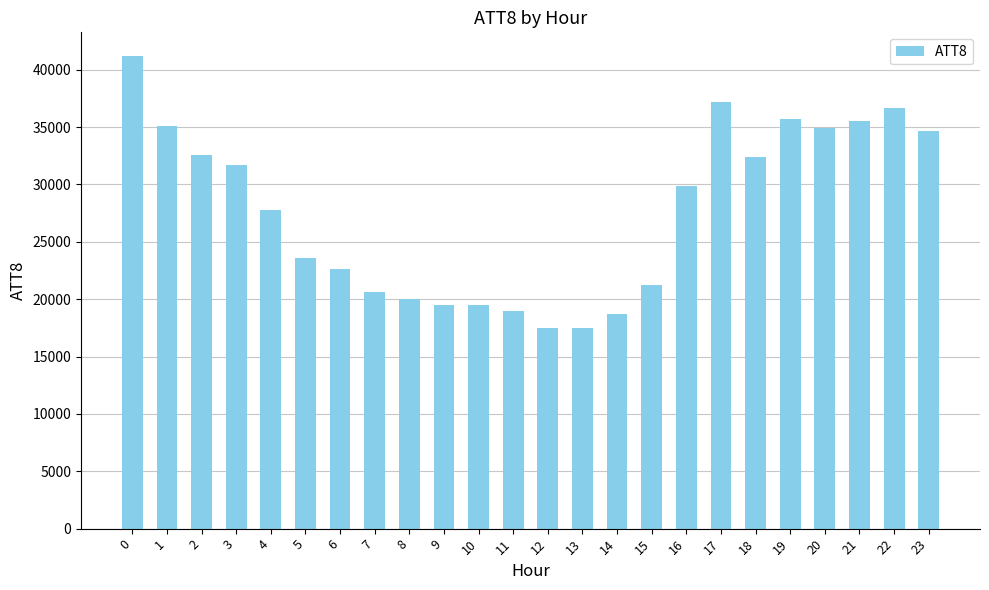

What is the difference between the values at 1 and 19?

600